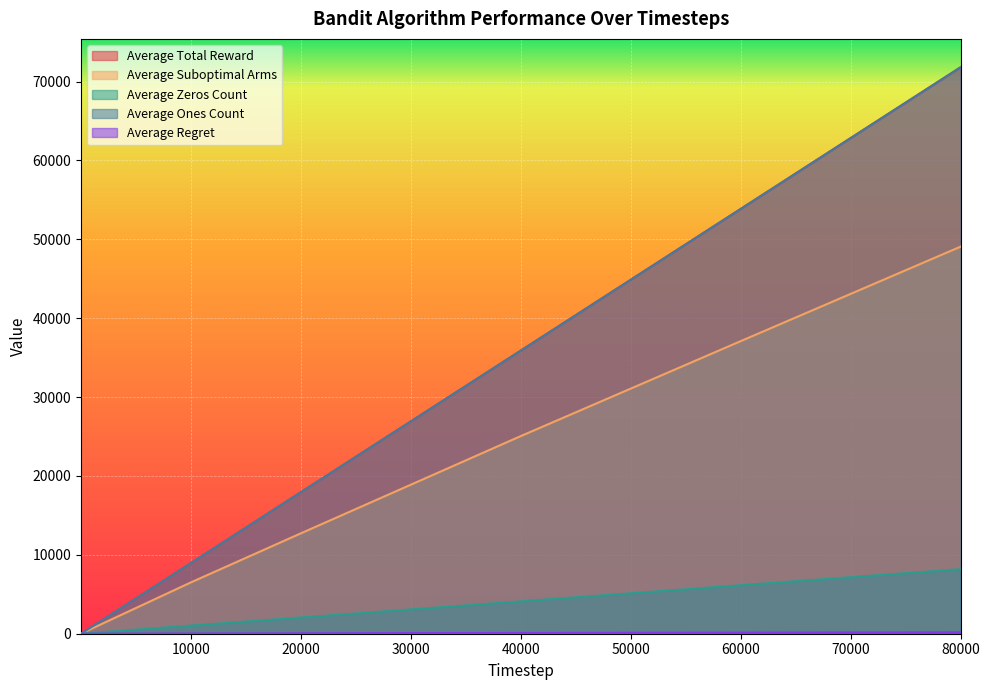

True or false: Average Regret has a value of 57.7 at 40000.

False